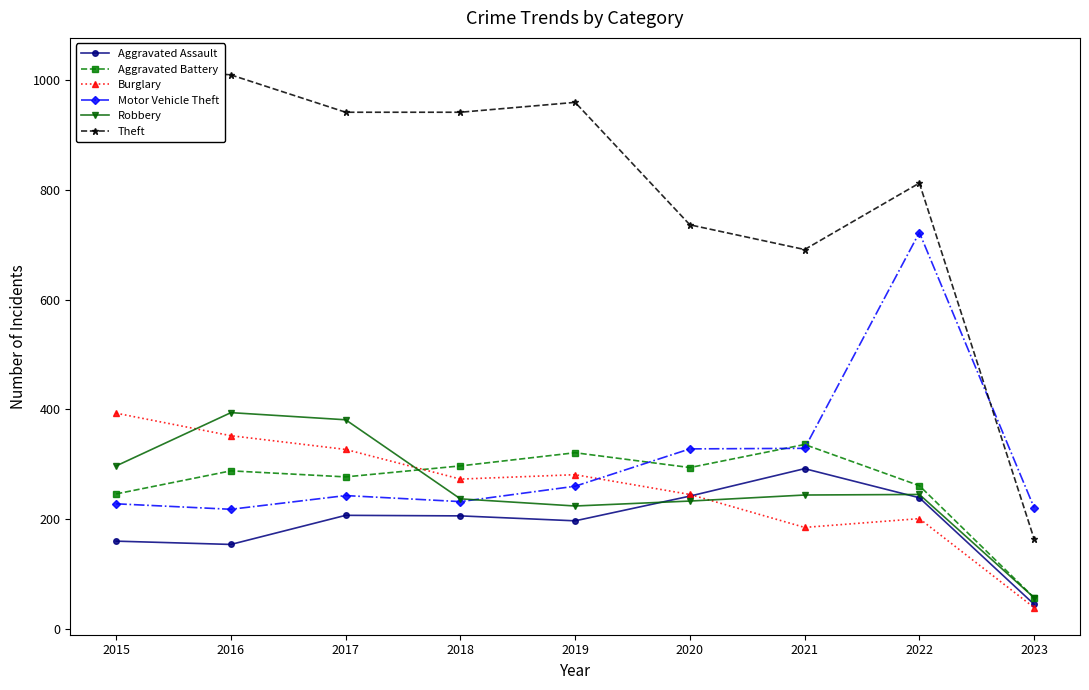

Where is Theft nearest to the value 595?

2021